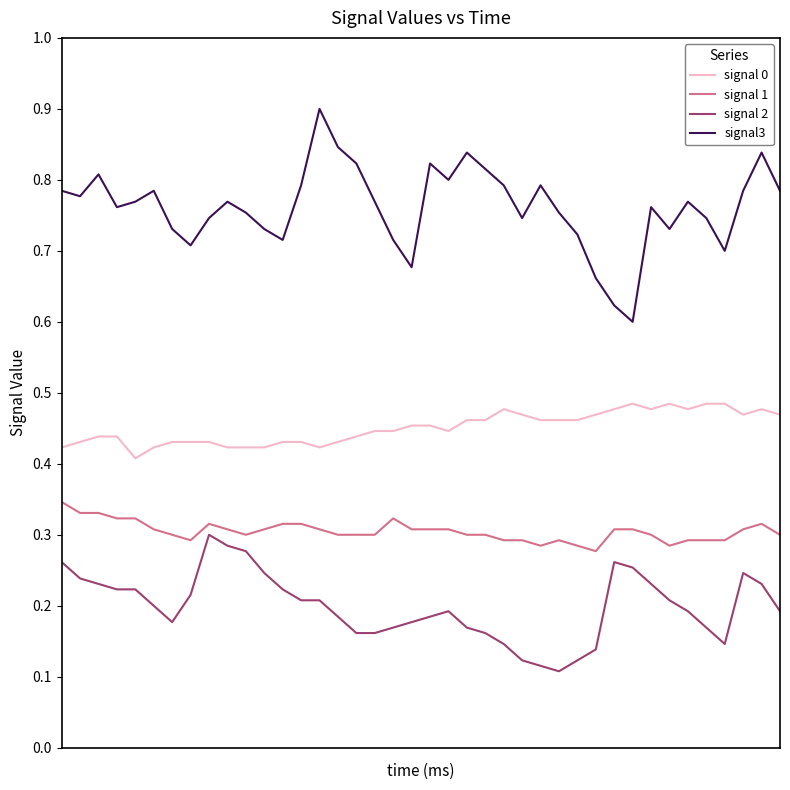

What is the greatest value displayed?

0.9